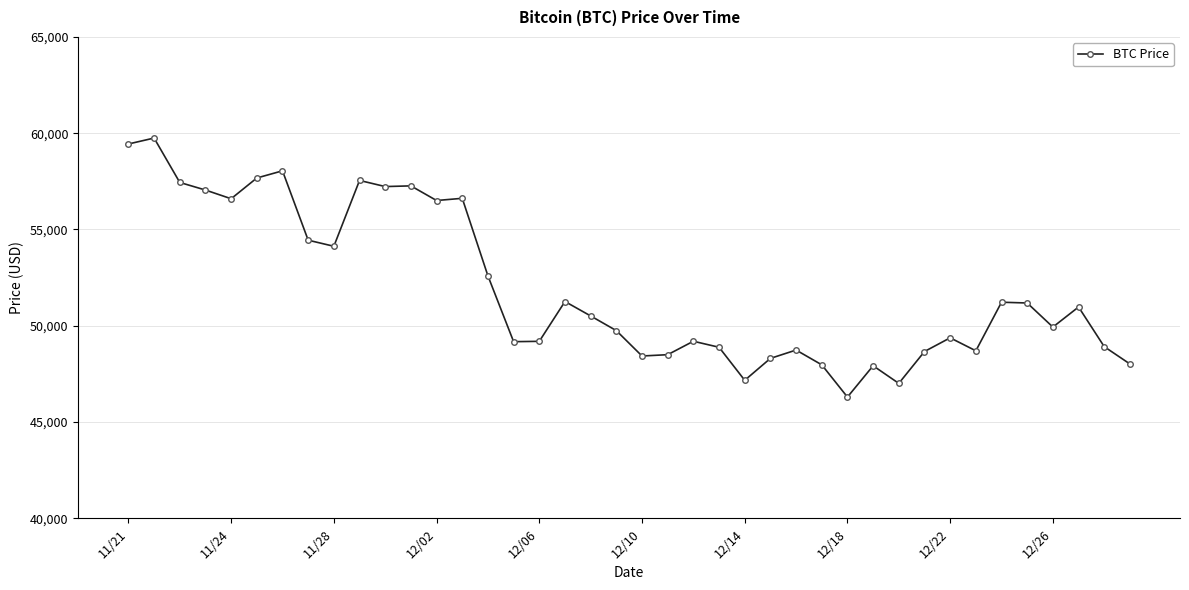

What is the value of the 29th point from the left?

46296